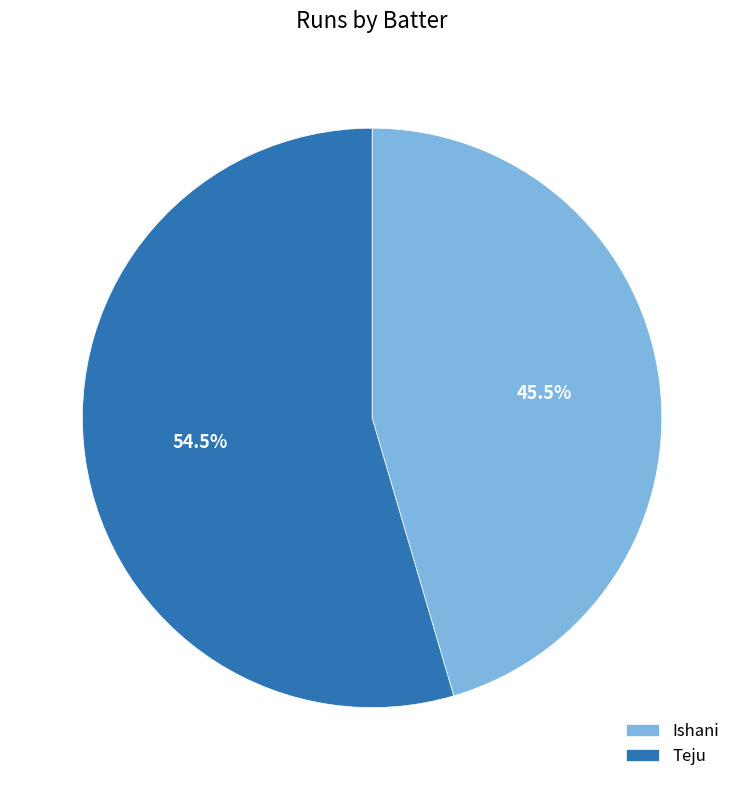

Which category has the biggest portion of the pie?

Teju